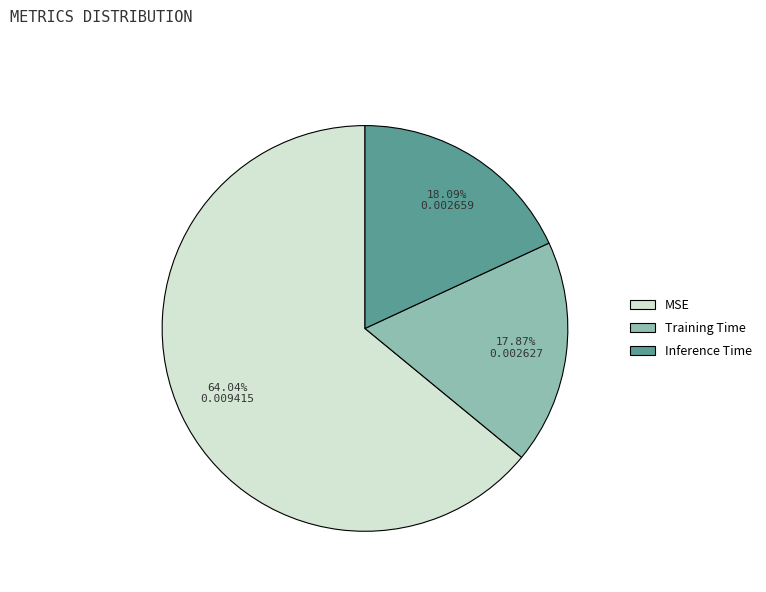

To the nearest percent, what portion does Training Time represent?

18%